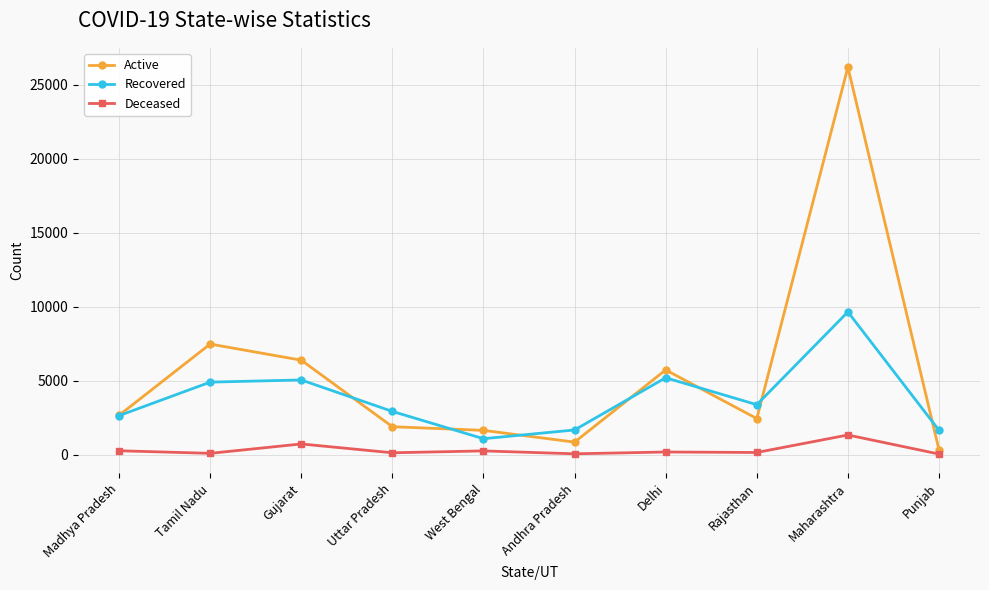

Is it true that Recovered equals 5043 at Gujarat?

True